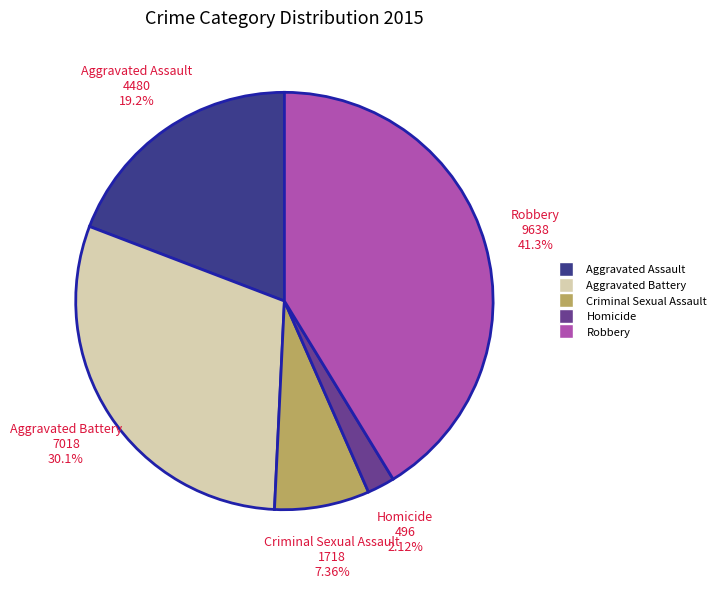

To the nearest percent, what percentage of the pie is Aggravated Battery?

30%